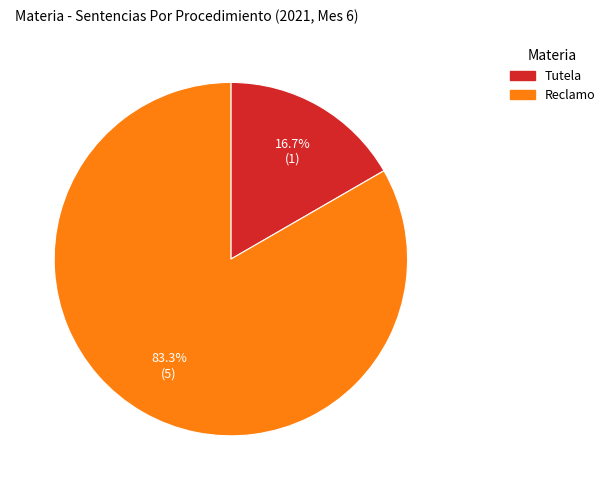

To the nearest percent, what percentage of the pie is Tutela?

17%